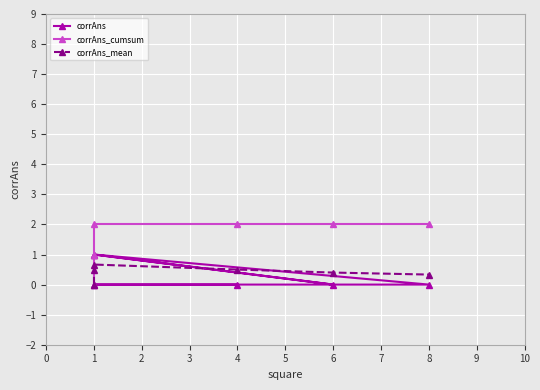

How many lines are shown in the chart?

3